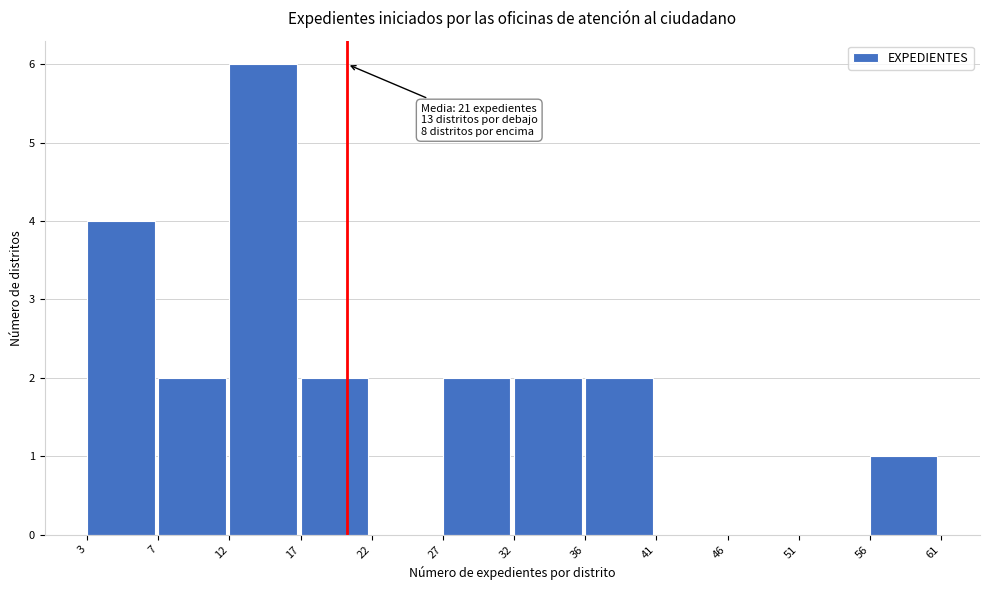

Reading right to left, extract all data points from this chart.

56=1	51=0	46=0	41=0	36=2	32=2	27=2	22=0	17=2	12=6	7=2	3=4